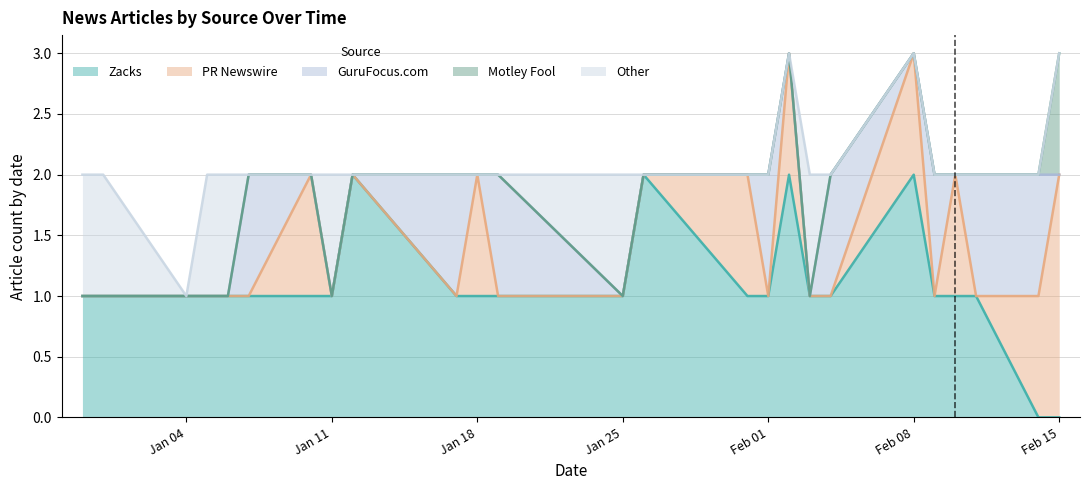

The value of PR Newswire at 2021-12-30 is 1. True or false?

False